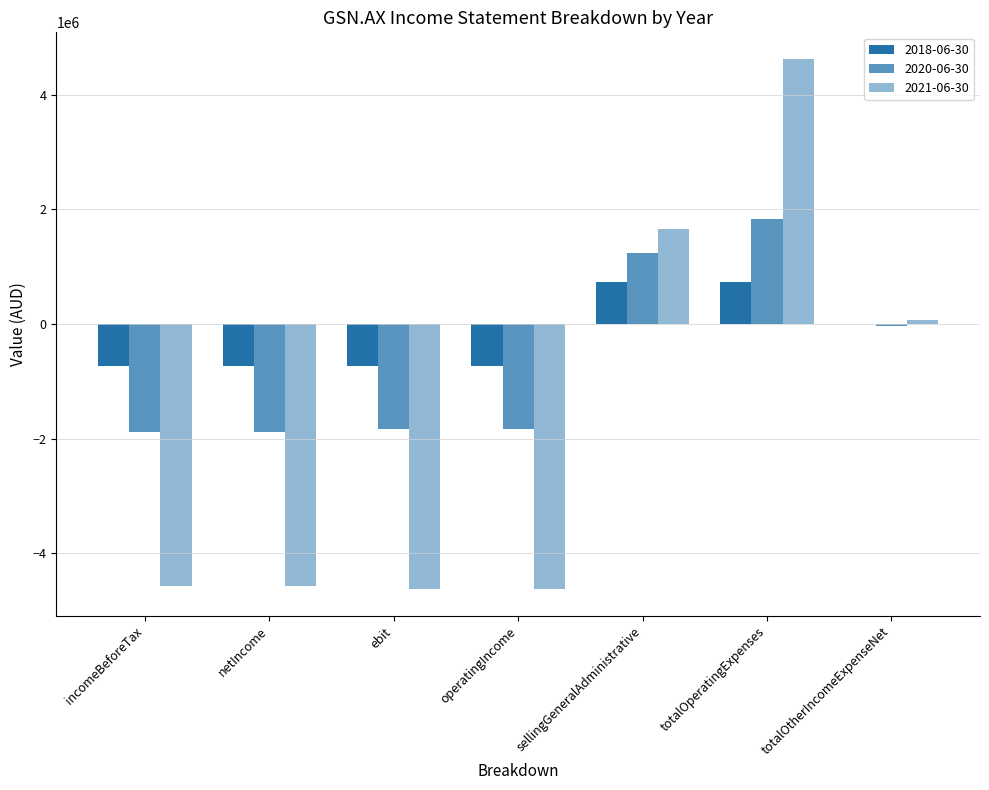

What is the approximate value of 2018-06-30 at incomeBeforeTax, to the nearest 10?

-725430